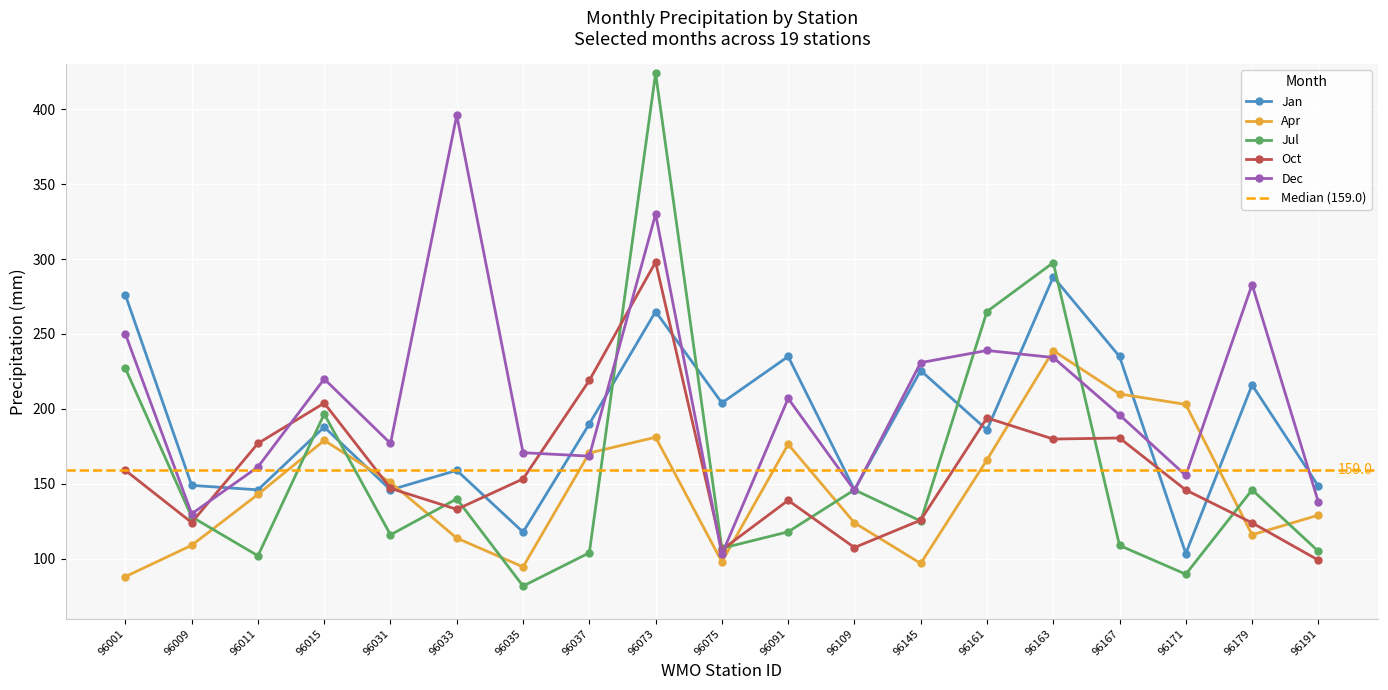

The value of Jul at 96075 is 107.0. True or false?

True